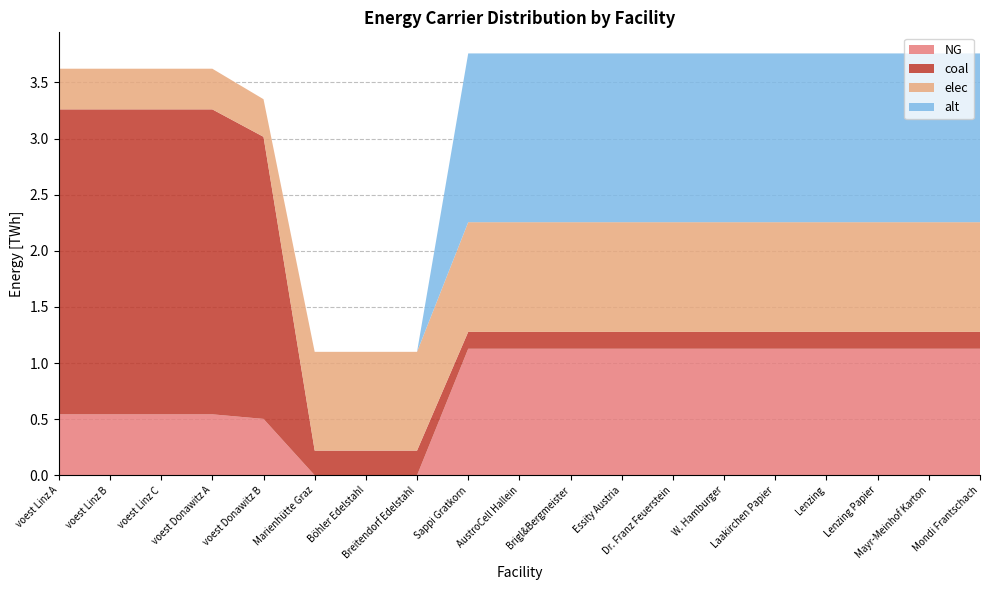

Reading left to right, list all the values displayed in this chart.

NG: voest Linz A=0.5	voest Linz B=0.5	voest Linz C=0.5	voest Donawitz A=0.5	voest Donawitz B=0.5	Marienhütte Graz=0.0	Böhler Edelstahl=0.0	Breitendorf Edelstahl=0.0	Sappi Gratkorn=1.1	AustroCell Hallein=1.1	Brigl&Bergmeister=1.1	Essity Austria=1.1	Dr. Franz Feuerstein=1.1	W. Hamburger=1.1	Laakirchen Papier=1.1	Lenzing=1.1	Lenzing Papier=1.1	Mayr-Meinhof Karton=1.1	Mondi Frantschach=1.1
coal: voest Linz A=2.7	voest Linz B=2.7	voest Linz C=2.7	voest Donawitz A=2.7	voest Donawitz B=2.5	Marienhütte Graz=0.2	Böhler Edelstahl=0.2	Breitendorf Edelstahl=0.2	Sappi Gratkorn=0.2	AustroCell Hallein=0.2	Brigl&Bergmeister=0.2	Essity Austria=0.2	Dr. Franz Feuerstein=0.2	W. Hamburger=0.2	Laakirchen Papier=0.2	Lenzing=0.2	Lenzing Papier=0.2	Mayr-Meinhof Karton=0.2	Mondi Frantschach=0.2
elec: voest Linz A=0.4	voest Linz B=0.4	voest Linz C=0.4	voest Donawitz A=0.4	voest Donawitz B=0.3	Marienhütte Graz=0.9	Böhler Edelstahl=0.9	Breitendorf Edelstahl=0.9	Sappi Gratkorn=1.0	AustroCell Hallein=1.0	Brigl&Bergmeister=1.0	Essity Austria=1.0	Dr. Franz Feuerstein=1.0	W. Hamburger=1.0	Laakirchen Papier=1.0	Lenzing=1.0	Lenzing Papier=1.0	Mayr-Meinhof Karton=1.0	Mondi Frantschach=1.0
alt: voest Linz A=0.0	voest Linz B=0.0	voest Linz C=0.0	voest Donawitz A=0.0	voest Donawitz B=0.0	Marienhütte Graz=0.0	Böhler Edelstahl=0.0	Breitendorf Edelstahl=0.0	Sappi Gratkorn=1.5	AustroCell Hallein=1.5	Brigl&Bergmeister=1.5	Essity Austria=1.5	Dr. Franz Feuerstein=1.5	W. Hamburger=1.5	Laakirchen Papier=1.5	Lenzing=1.5	Lenzing Papier=1.5	Mayr-Meinhof Karton=1.5	Mondi Frantschach=1.5